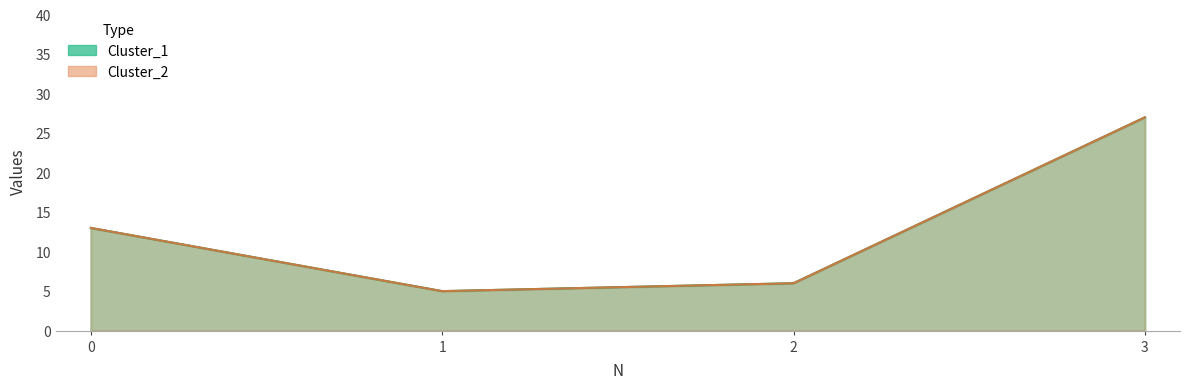

Which category has the highest value in the Cluster_2 series?

3